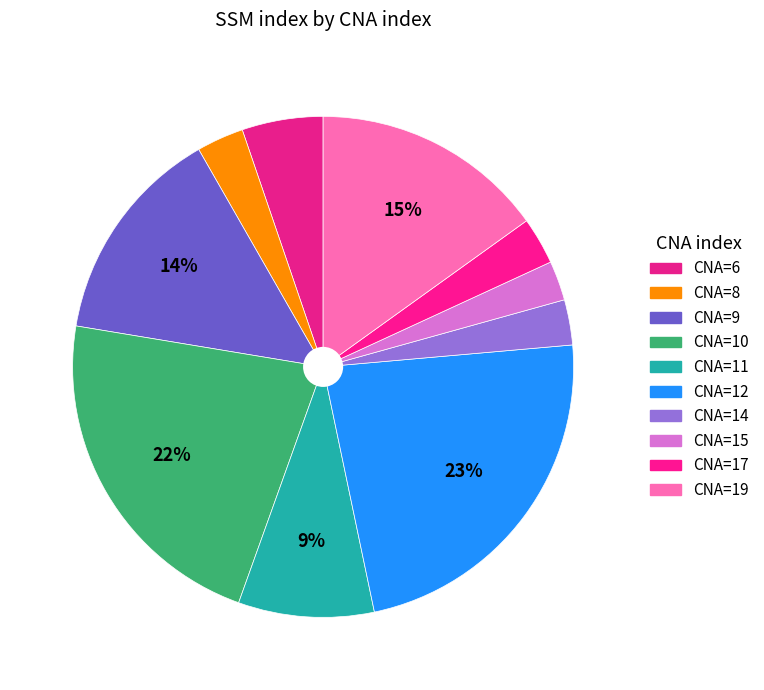

What is the largest slice in the pie chart?

CNA=12